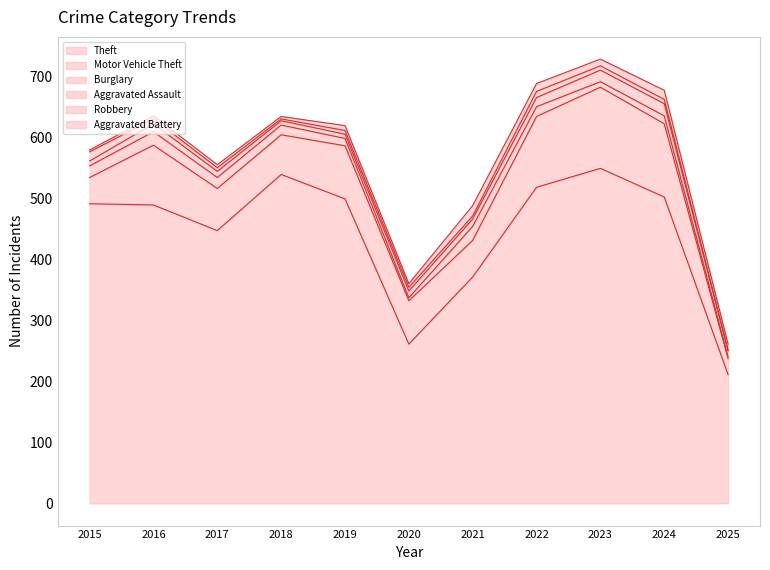

Where do Aggravated Assault and Aggravated Battery first cross each other?

2018 and 2019